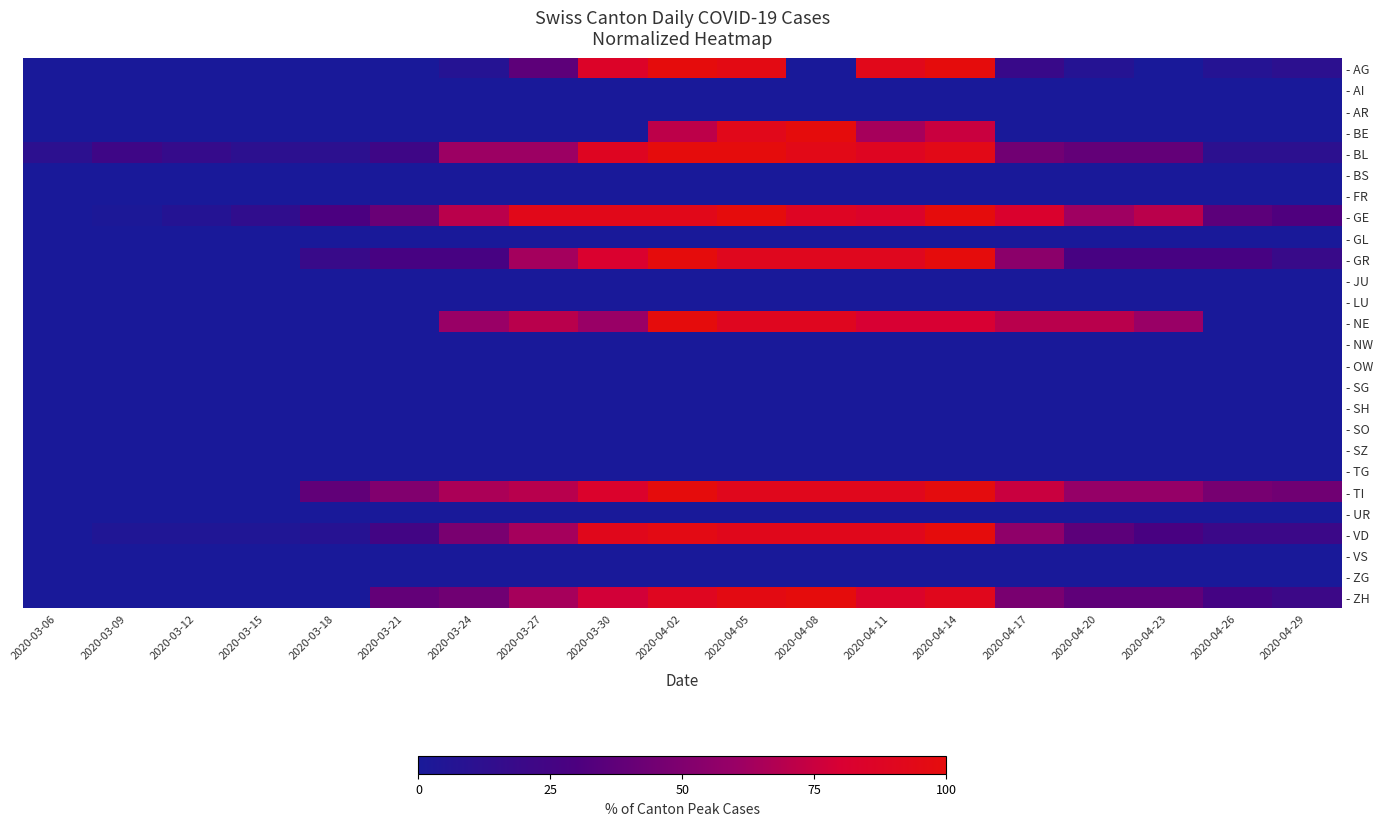

At which category is the sum across all series the highest?

2020-04-05